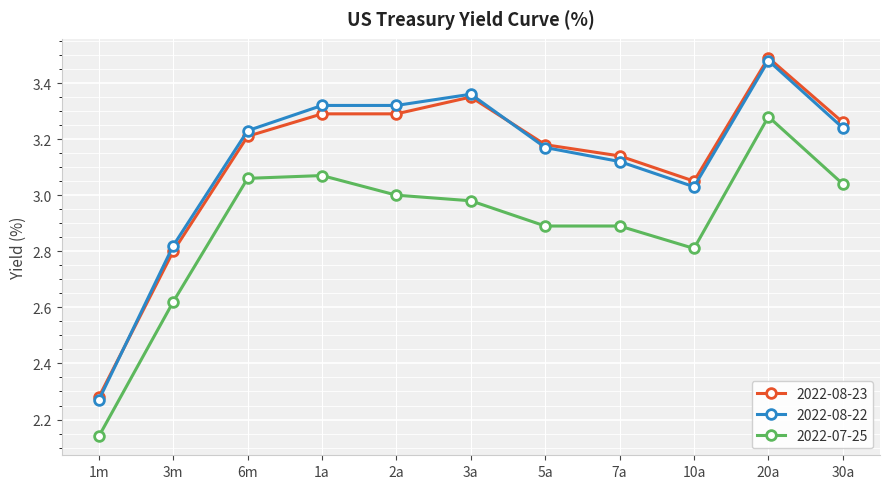

The 2022-08-23 series shows 2.8 at 3m. True or false?

True